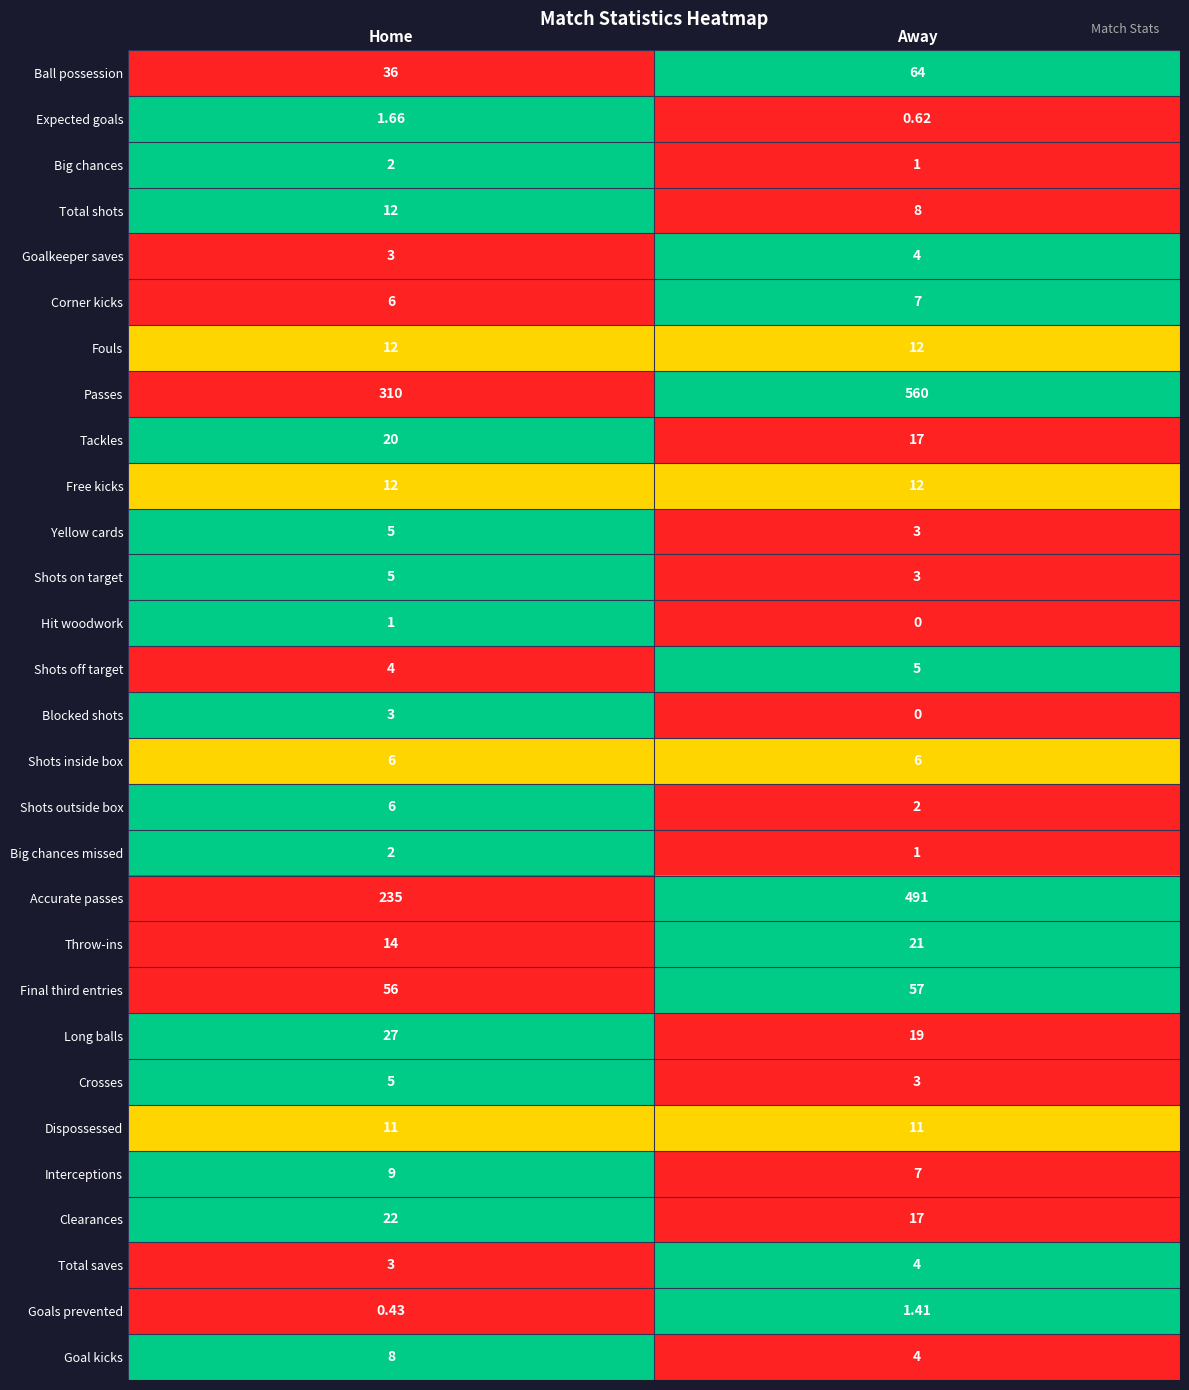

Count the number of categories in the chart.

2